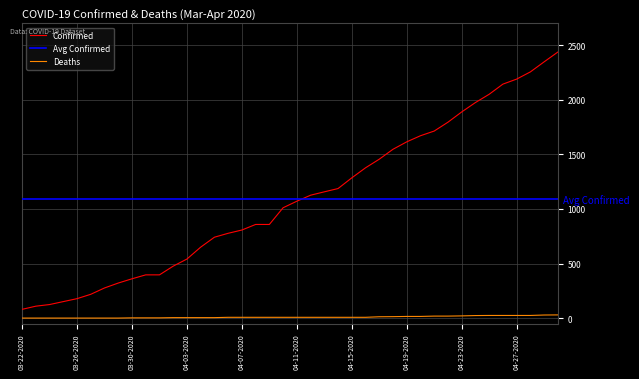

Which series has the largest range (max minus min)?

Confirmed